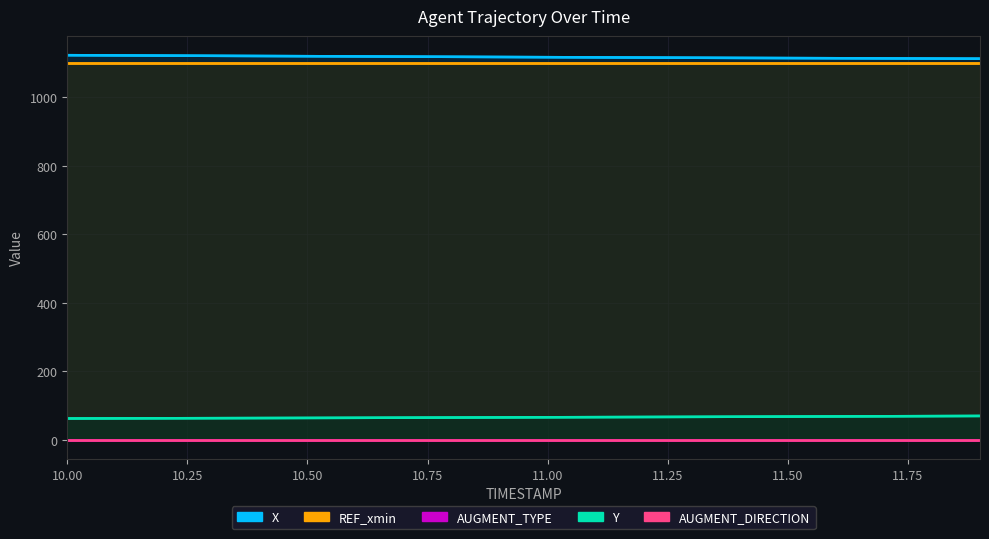

At which category is the sum across all series the highest?

10.0